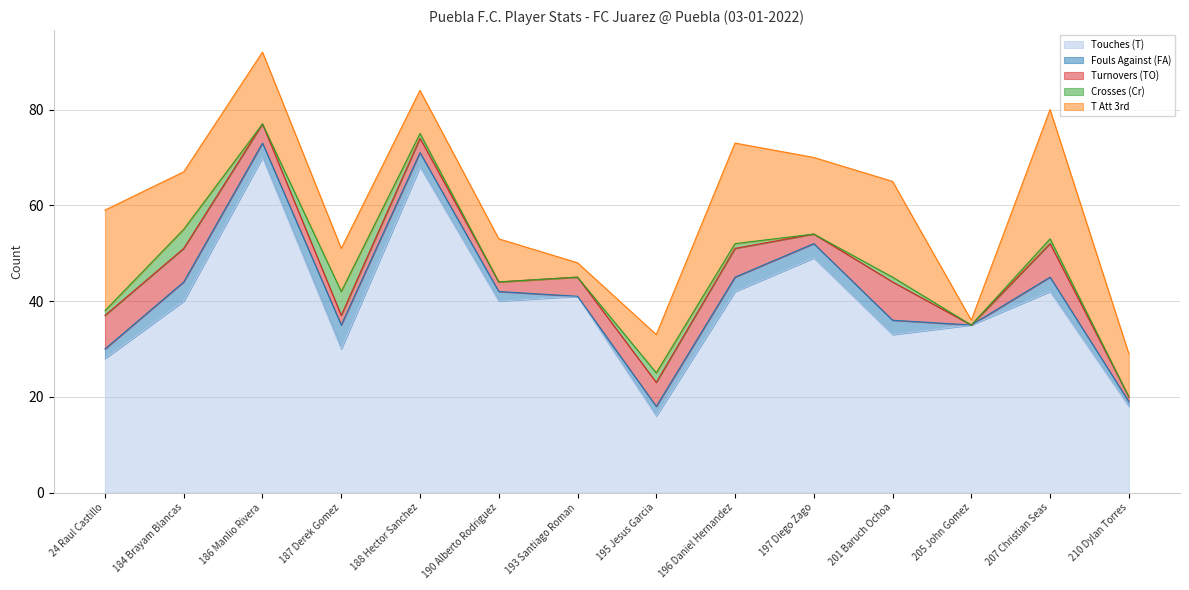

What is the label of the 11th point from the right?

187 Derek Gomez